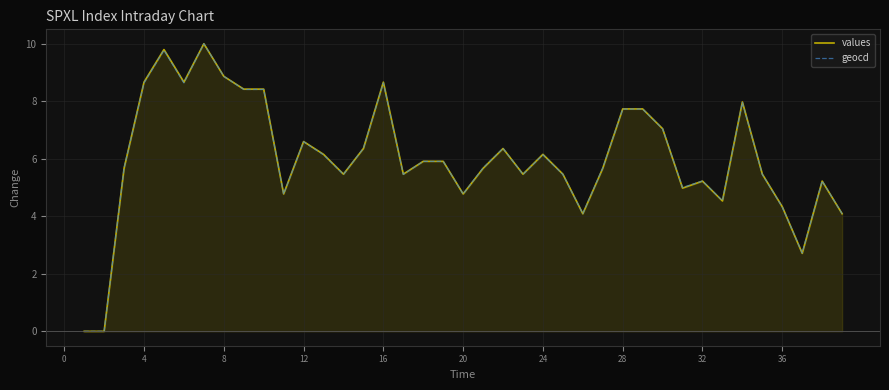

At 25, list the series in order from largest to smallest.

values, geocd